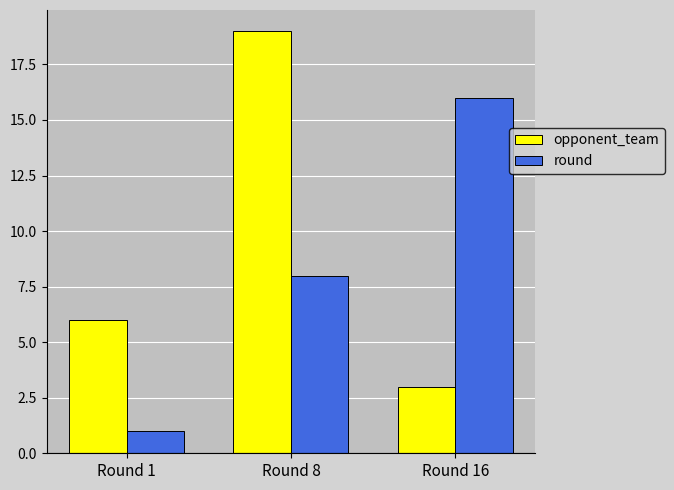

Reading left to right, extract all data points from this chart.

opponent_team: 6	19	3
round: 1	8	16